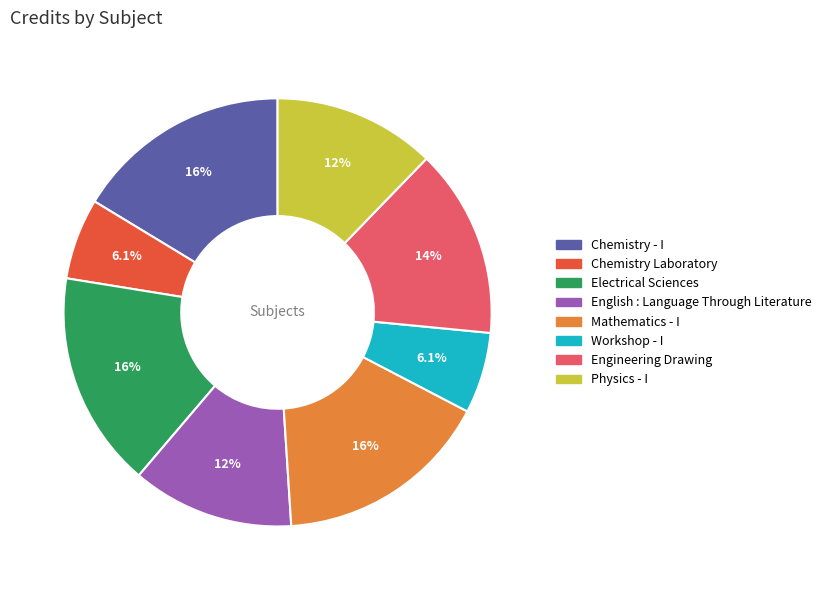

What is the total percentage of Electrical Sciences and English : Language Through Literature?

28.6%